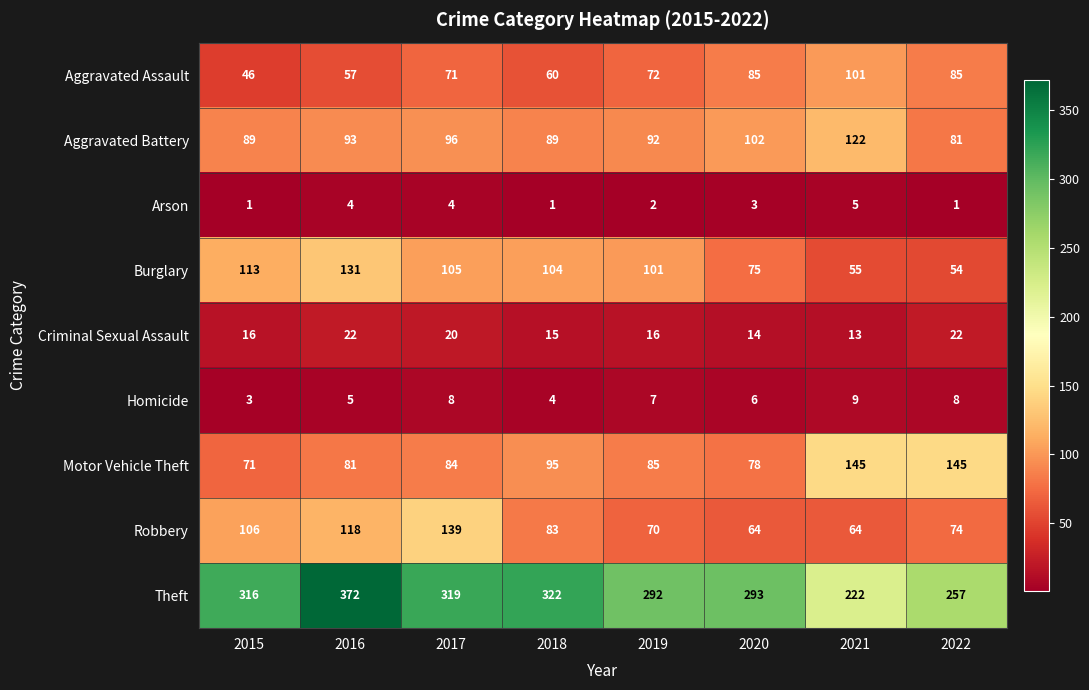

The value of Robbery at 2022 is 127. True or false?

False